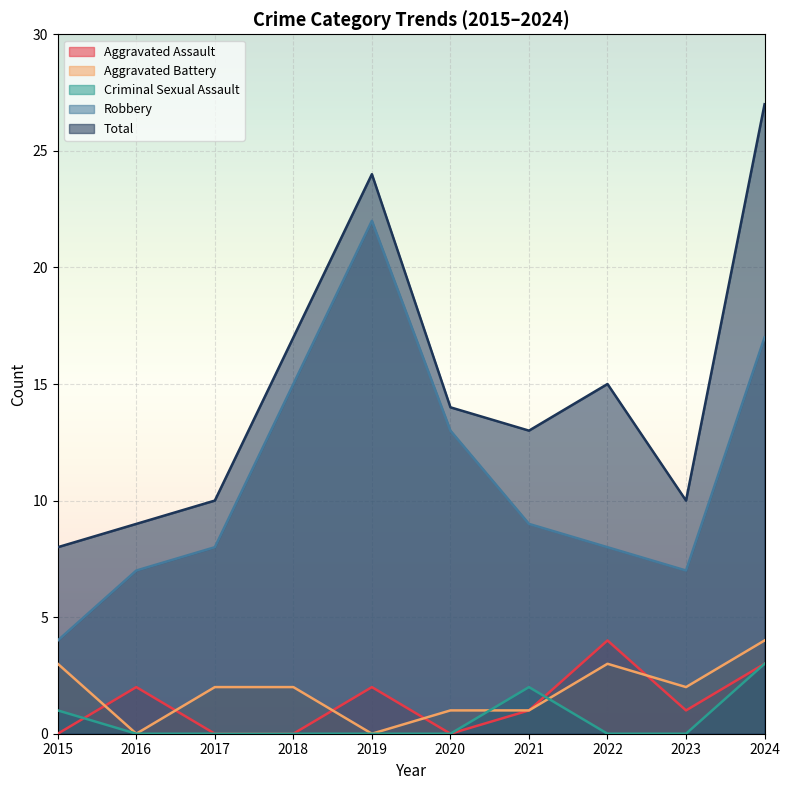

How many Aggravated Assault values are between 0 and 2?

8